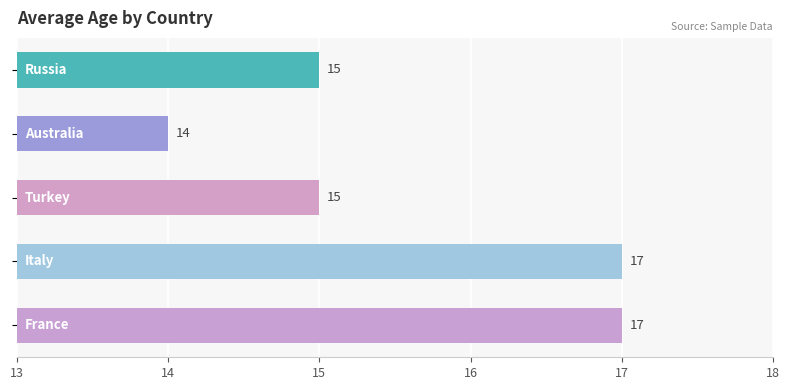

What is the value of the 5th bar from the top?

17